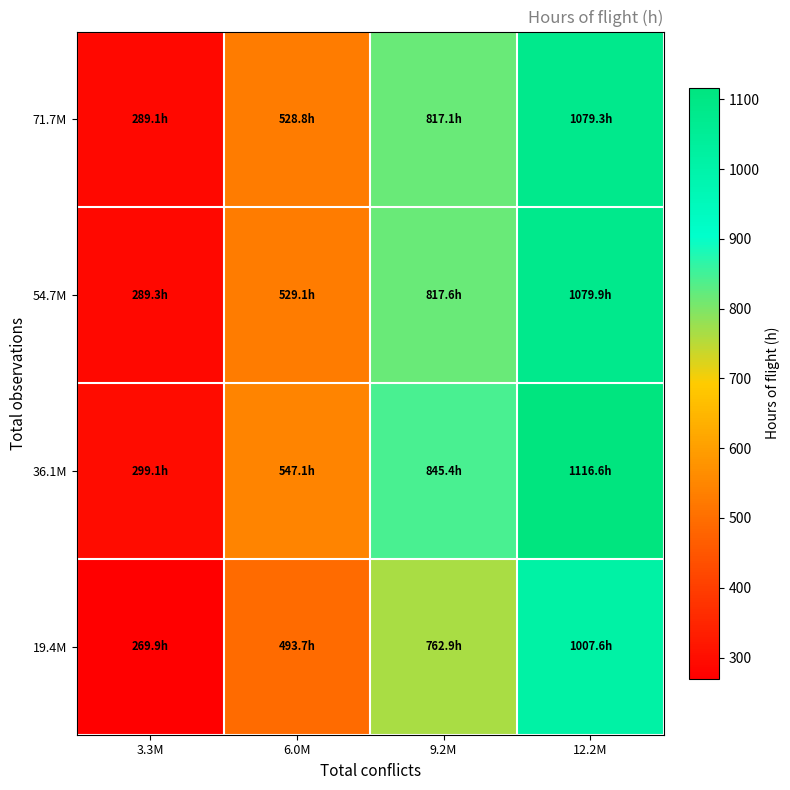

What is the difference between the highest and lowest values at 6.0M?

53.4